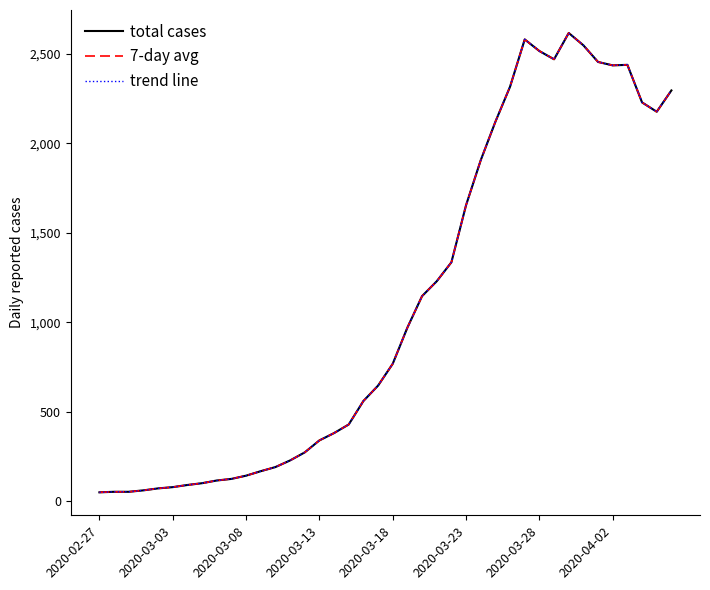

Is this an area chart (filled region under the line)?

No